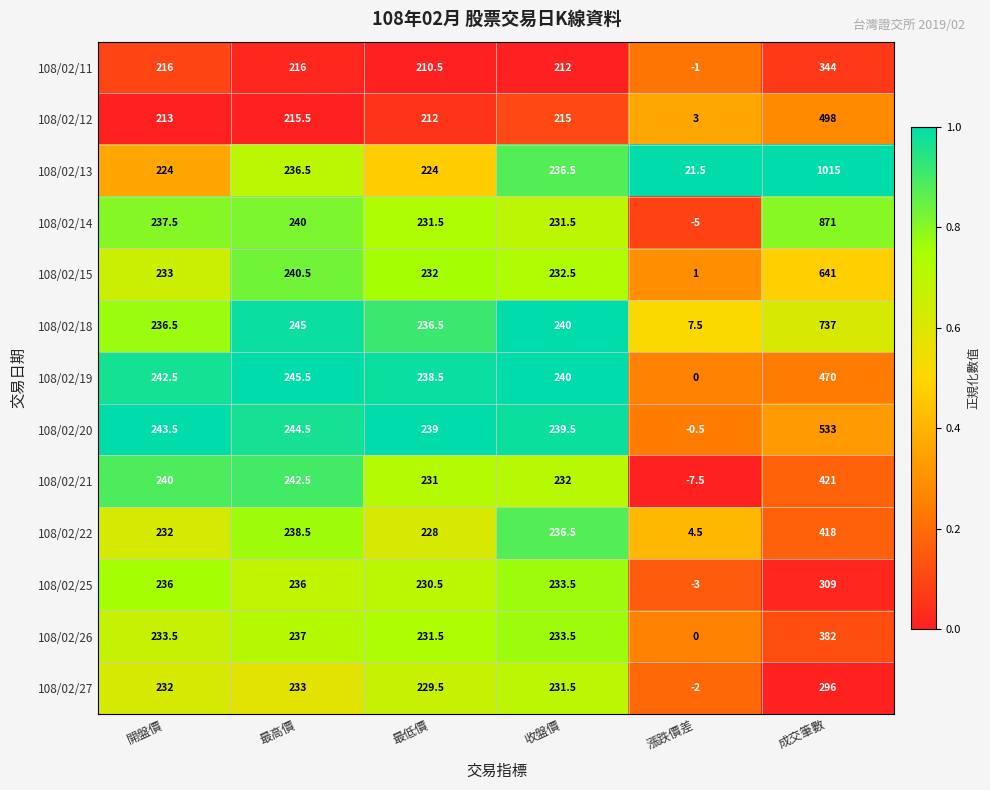

List the series in order of their peak value, highest first.

108/02/13, 108/02/14, 108/02/18, 108/02/15, 108/02/20, 108/02/12, 108/02/19, 108/02/21, 108/02/22, 108/02/26, 108/02/11, 108/02/25, 108/02/27